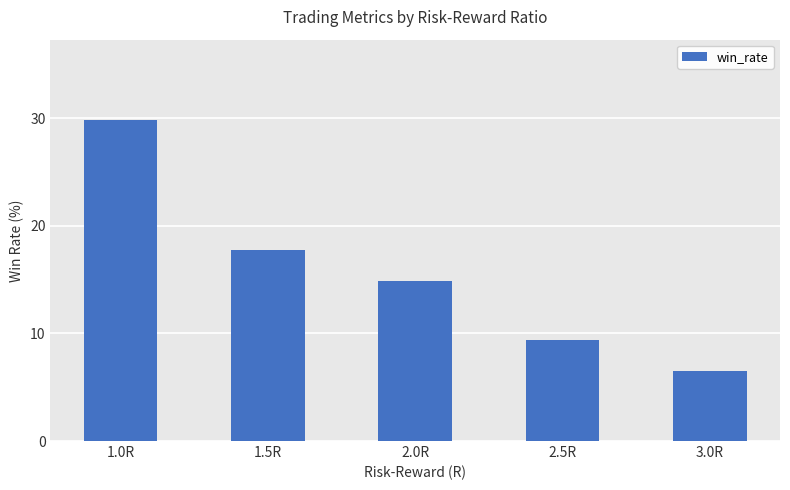

Read the value at 2.0R.

14.8